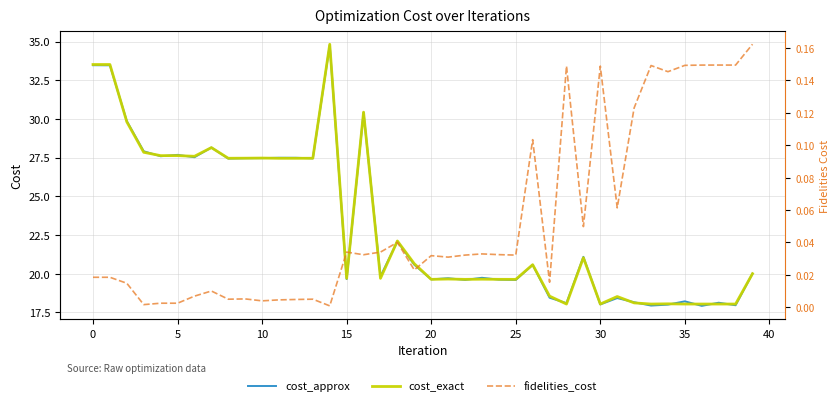

What is the sum of the fidelities_cost values at 33 and 25?

0.2